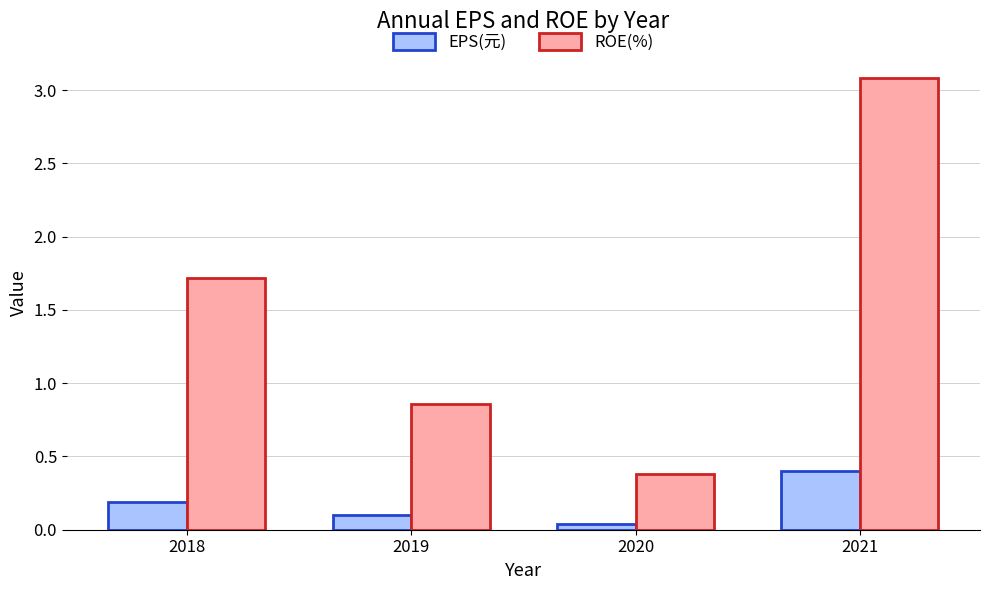

What is the value of the ROE(%) bar at the 1st from the left?

1.7